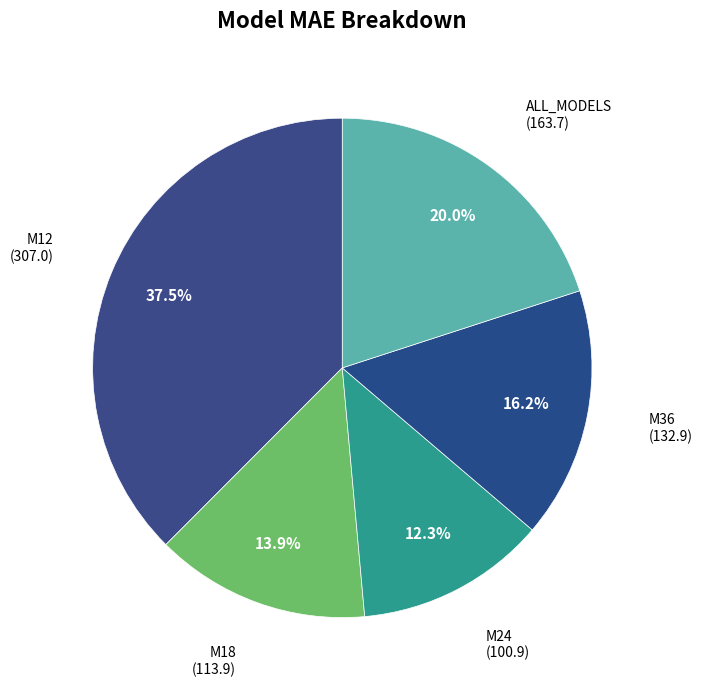

How many segments does this pie chart have?

5